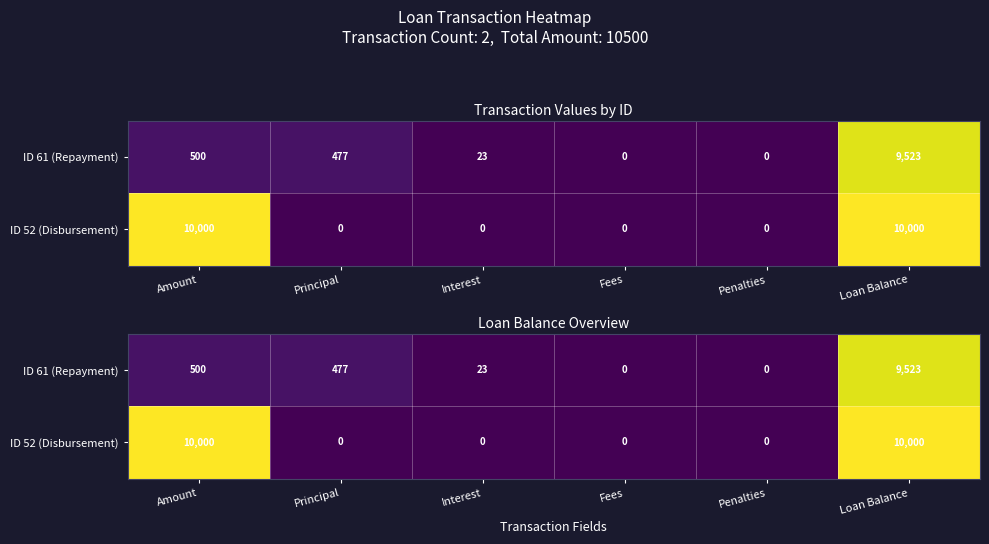

What is the sum of all ID 52 (Disbursement) values?

20000.0